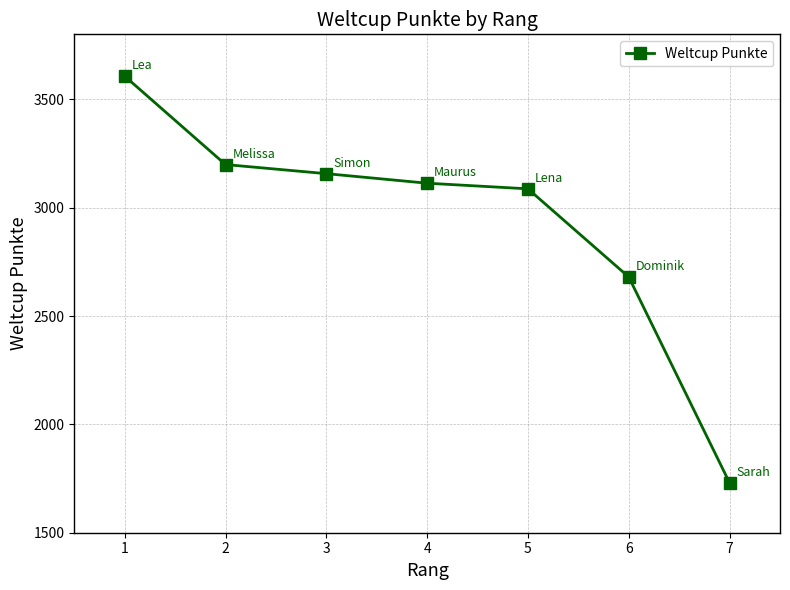

Reading left to right, extract all data points from this chart.

1=3607	2=3199	3=3157	4=3113	5=3087	6=2680	7=1730